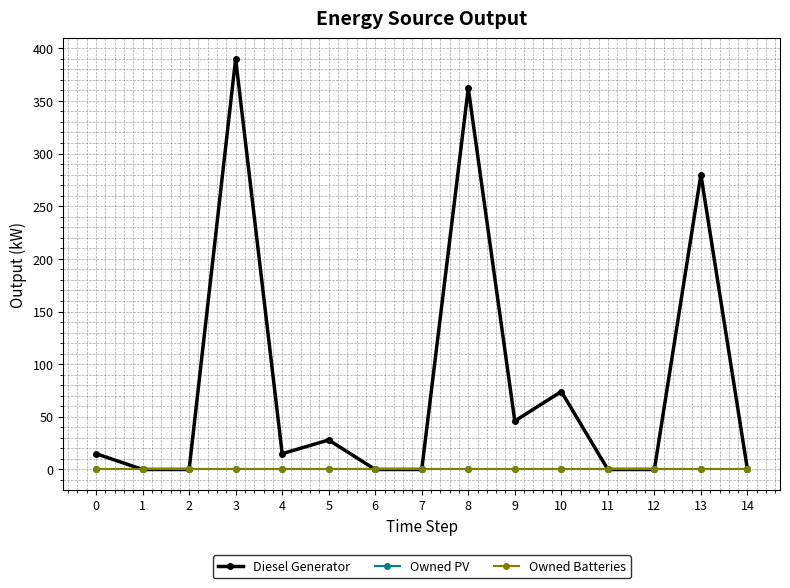

Does the chart have visible grid lines?

Yes